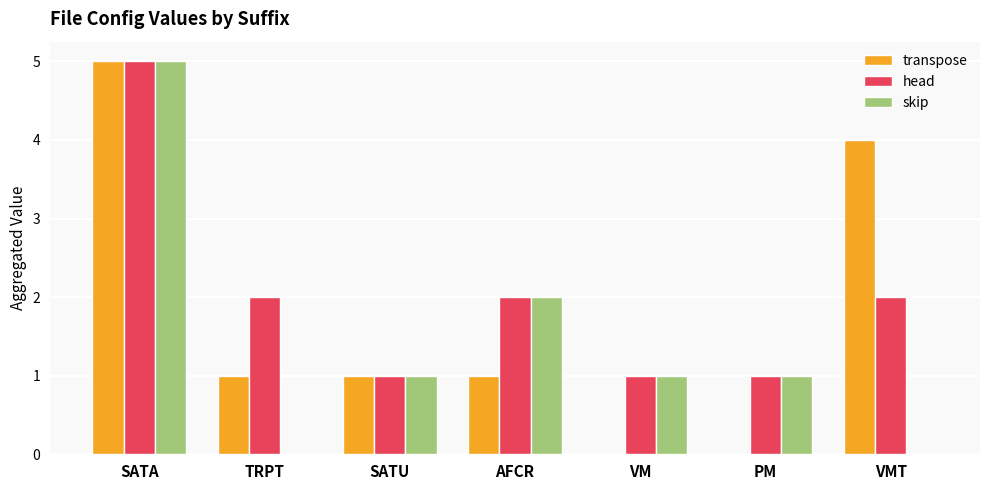

Which series changed the most between TRPT and AFCR?

skip